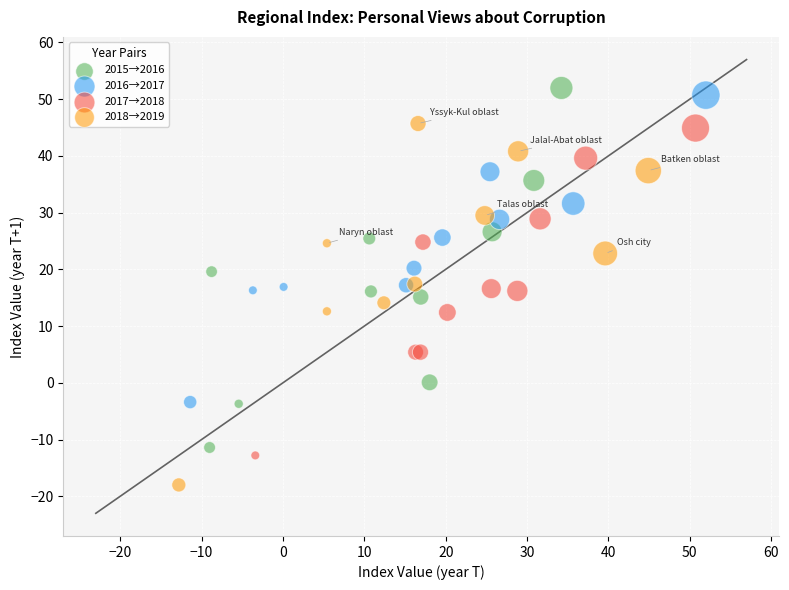

Which series reaches the minimum Y coordinate?

2018→2019